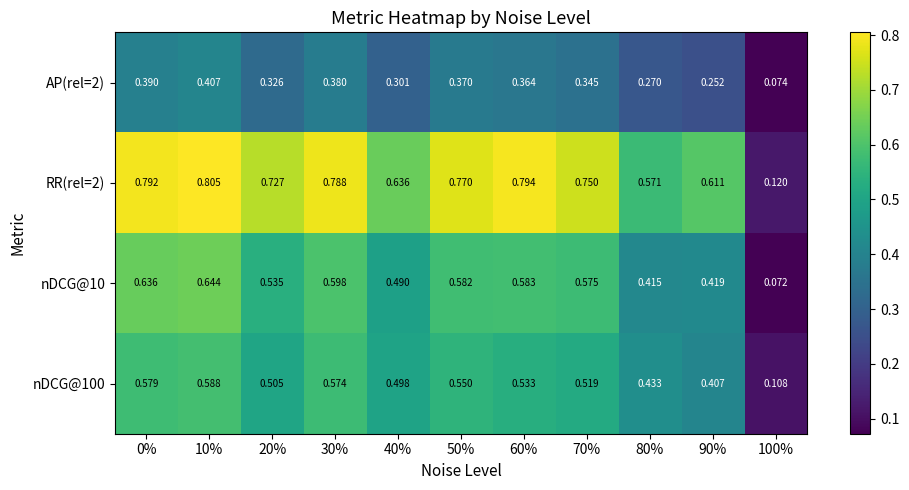

Is the value of AP(rel=2) at 50% greater than the value of RR(rel=2) at 80%?

No